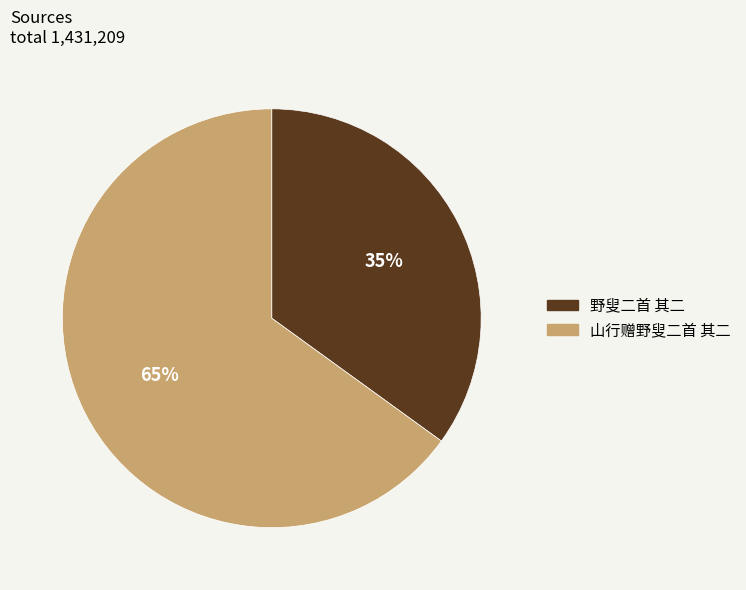

Which category has the smallest portion of the pie?

野叟二首 其二